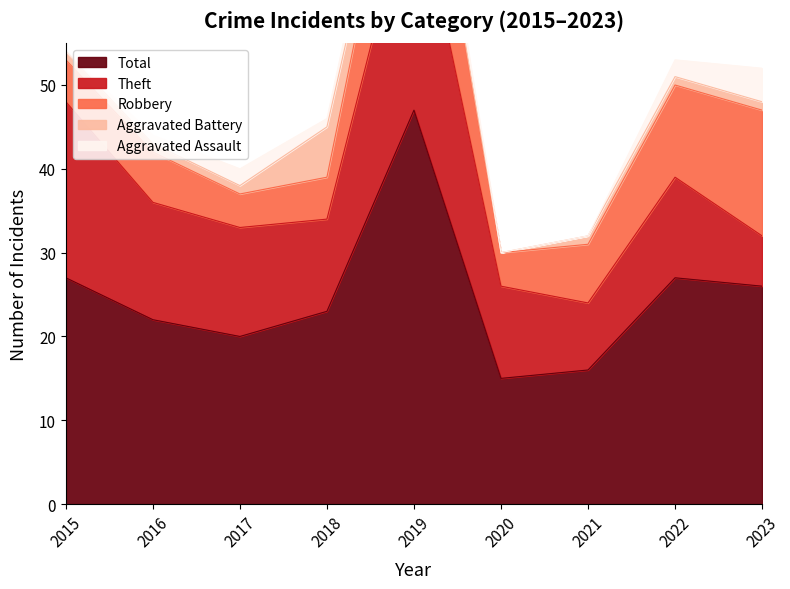

Which label corresponds to the smallest value in the chart?

2015